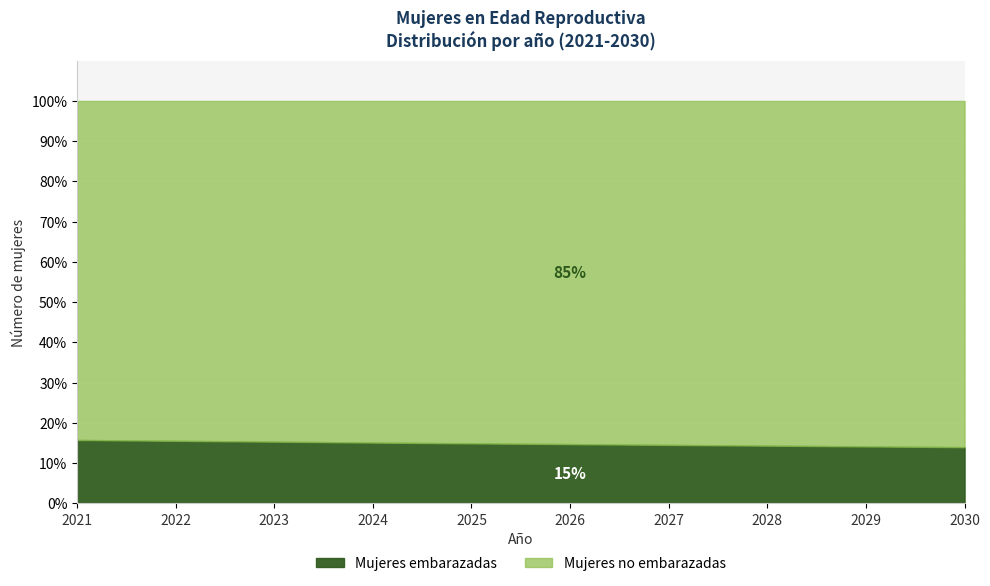

Rank the categories by Mujeres no embarazadas value from highest to lowest.

2030, 2029, 2028, 2027, 2026, 2025, 2024, 2023, 2022, 2021